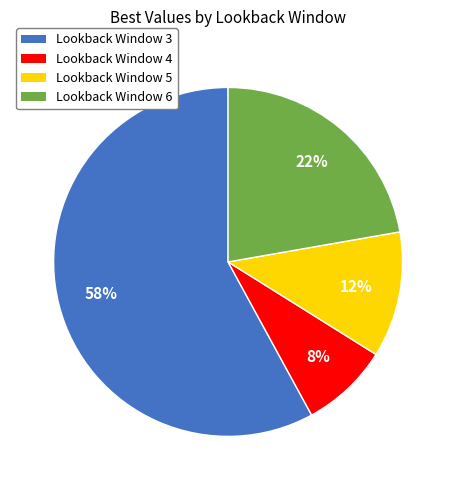

How many slices are in this pie chart?

4